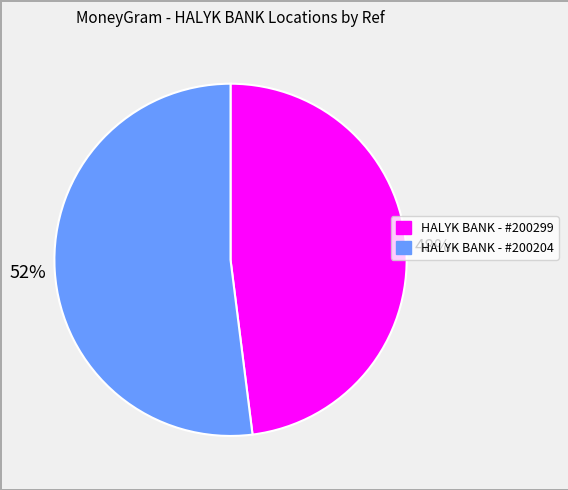

To the nearest percent, what is the difference between the largest and smallest slice percentages?

4%